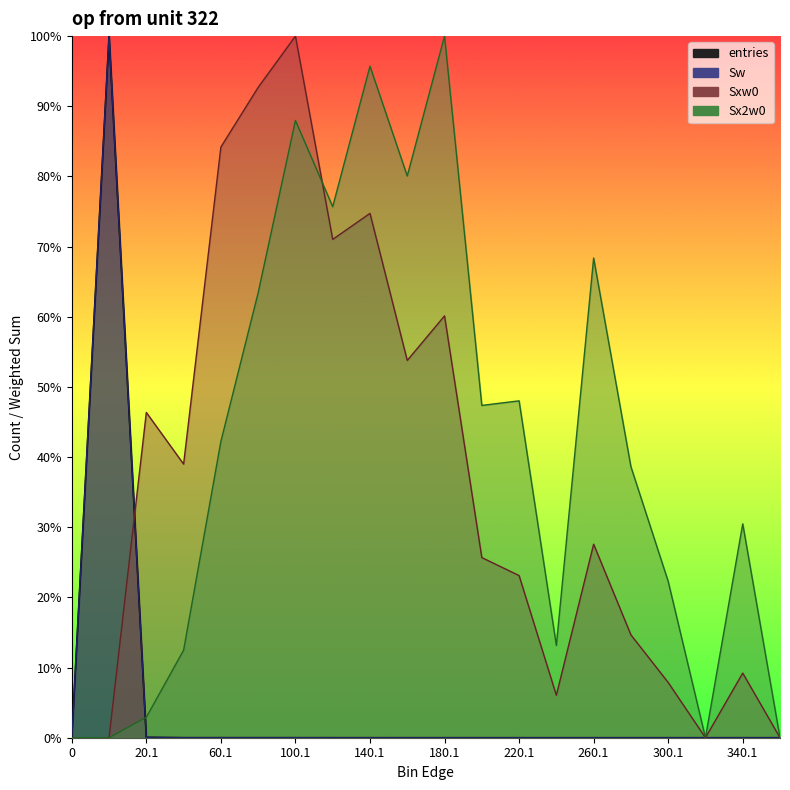

True or false: Sxw0 has a value of 9.2 at 340.1.

True